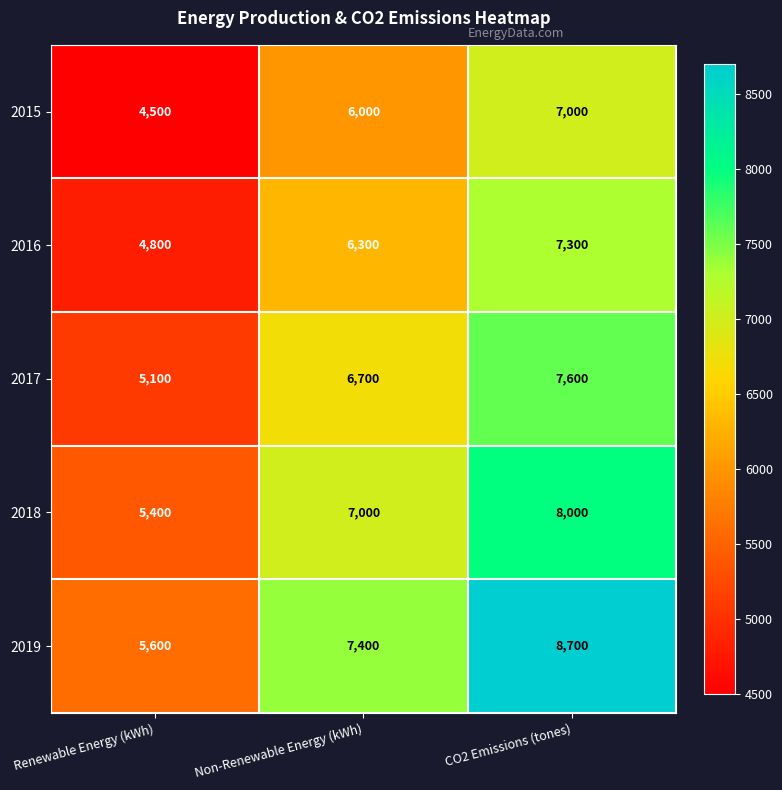

The 2019 series shows 8700 at CO2 Emissions (tones). True or false?

True